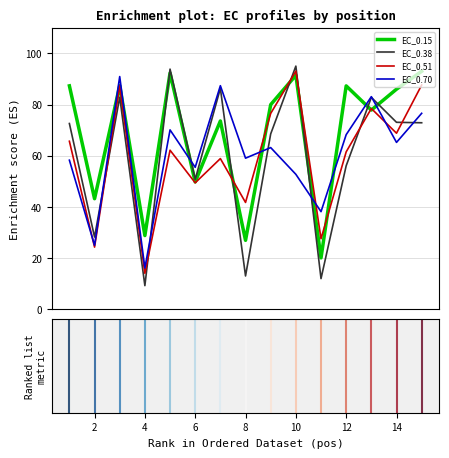

What is the average value of the EC_0.70 series?

60.6